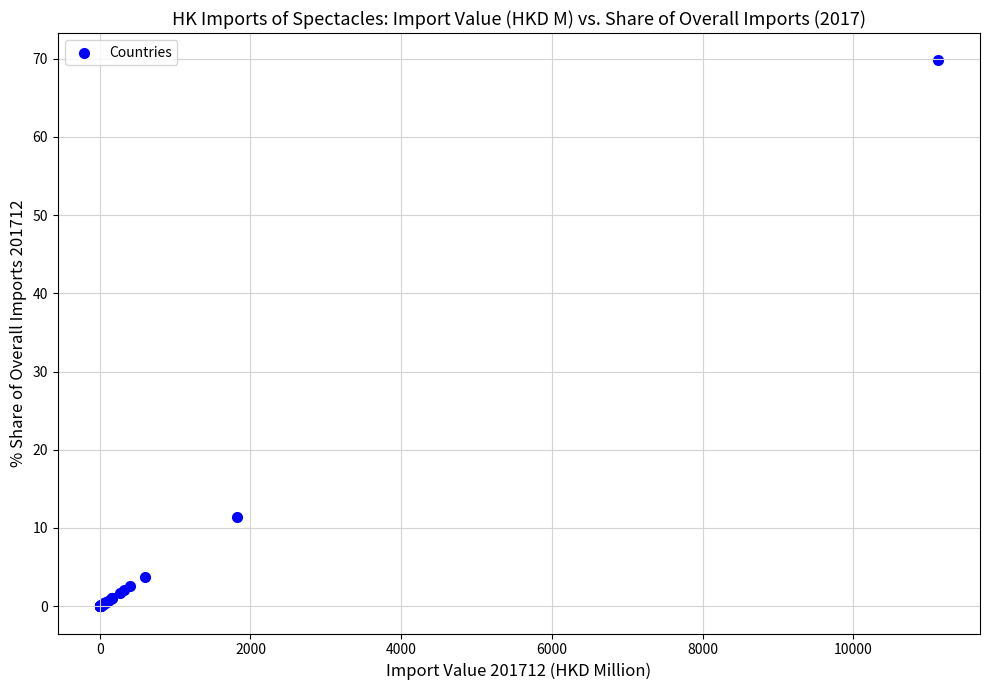

What Y value in the scatter plot is closest to 34?

11.4